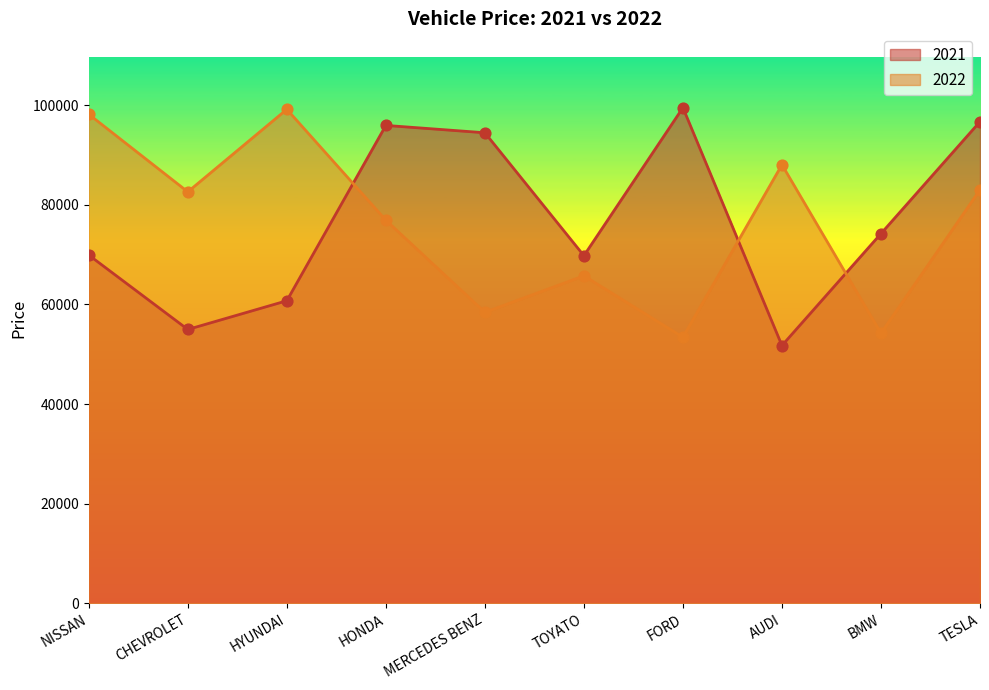

At how many categories does at least one series exceed 81572?

8